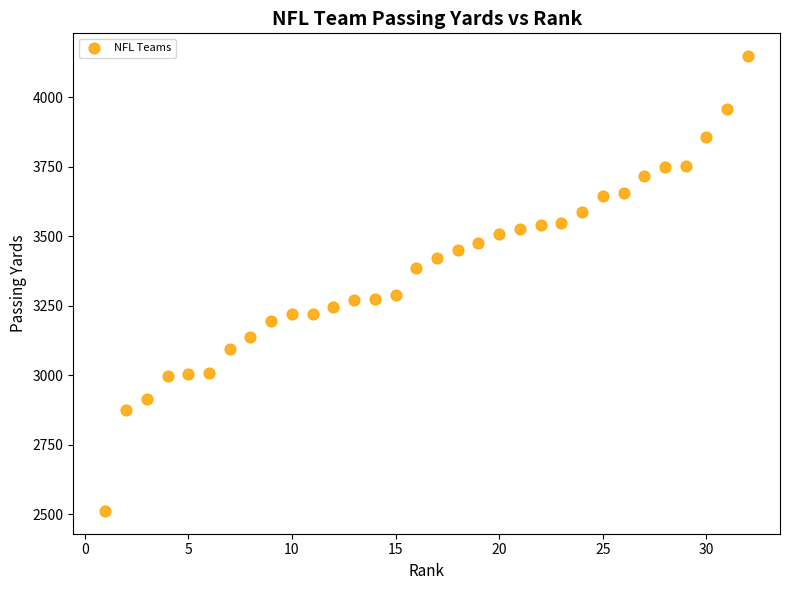

What is the range of X values (max minus min)?

31